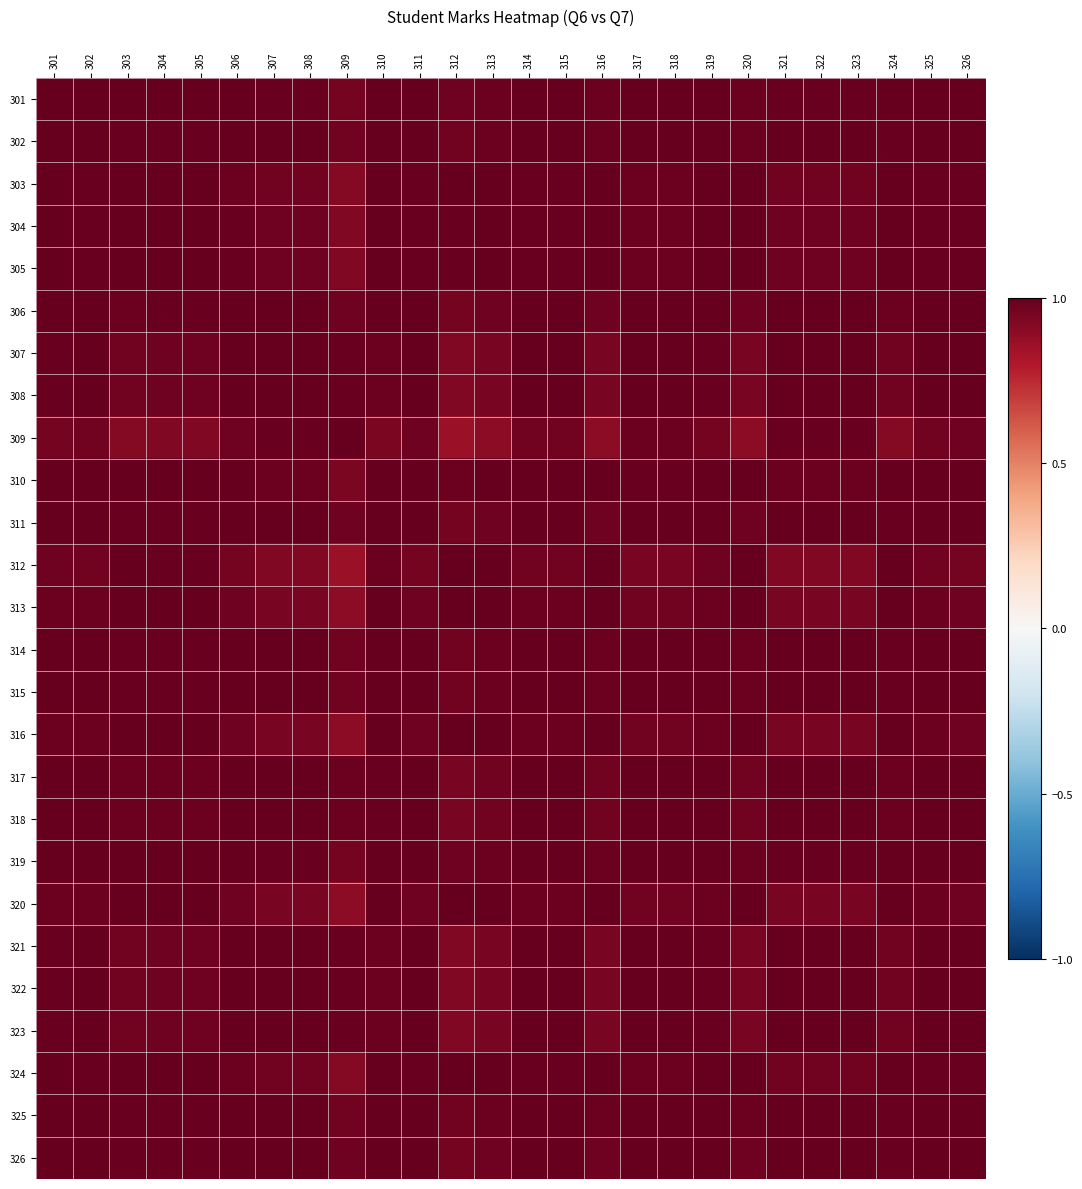

Between 301 and 324, which series saw the biggest shift?

309